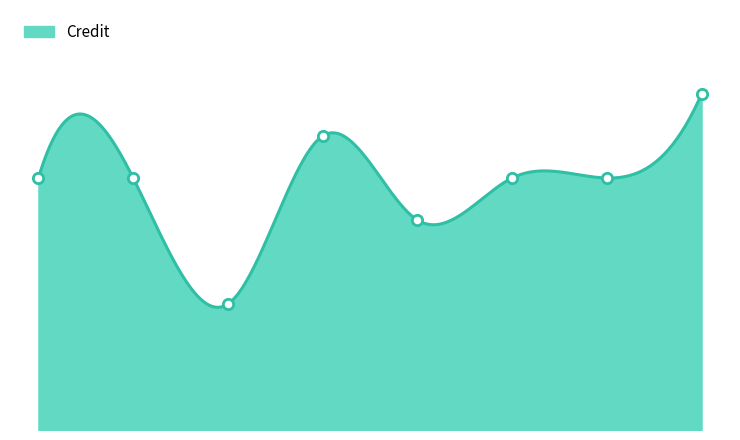

Which has a higher value, 5 or 1?

1